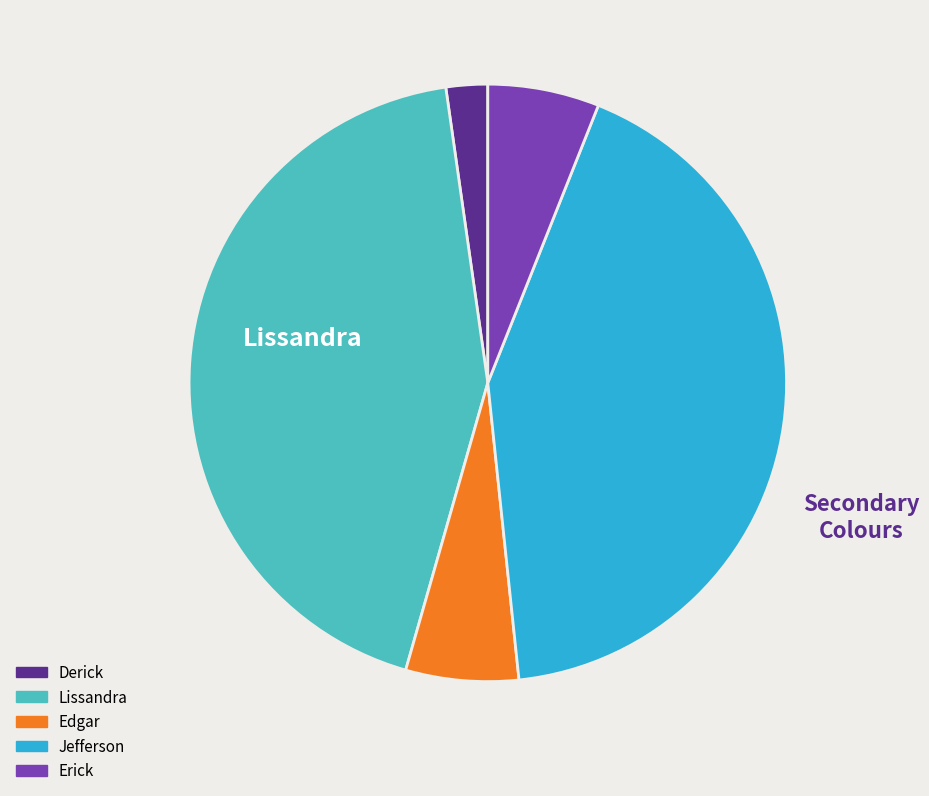

Is Lissandra the majority of the pie?

No